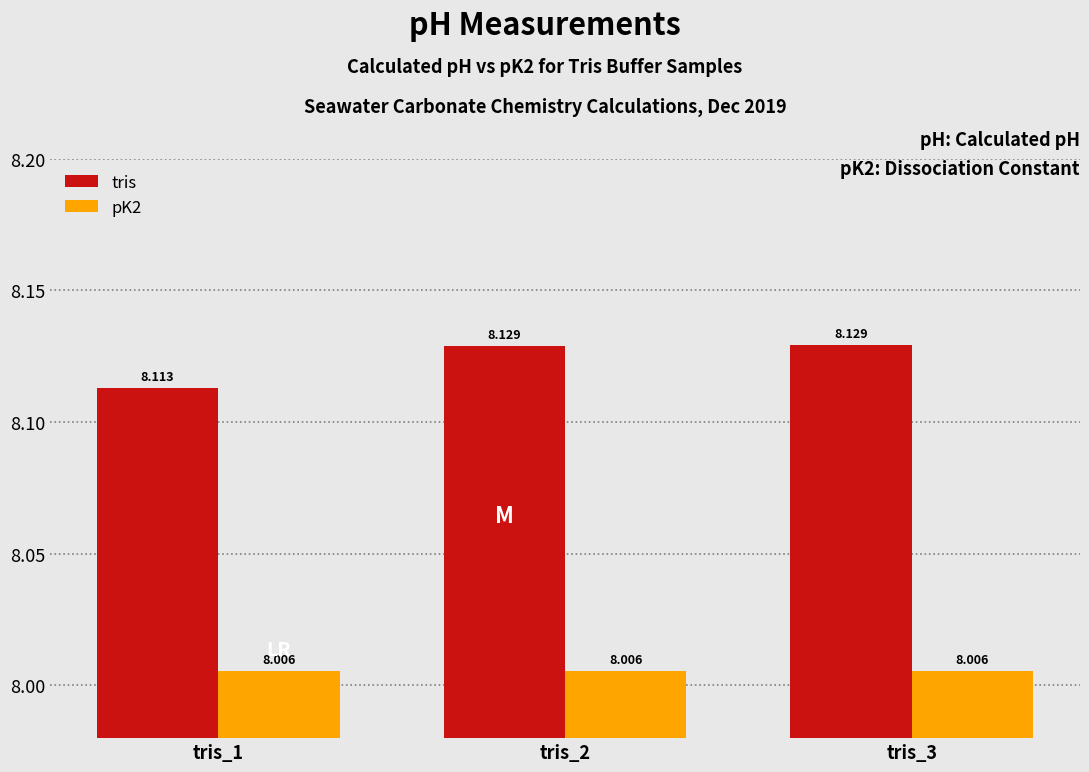

What is the sum of all pK2 values?

24.0